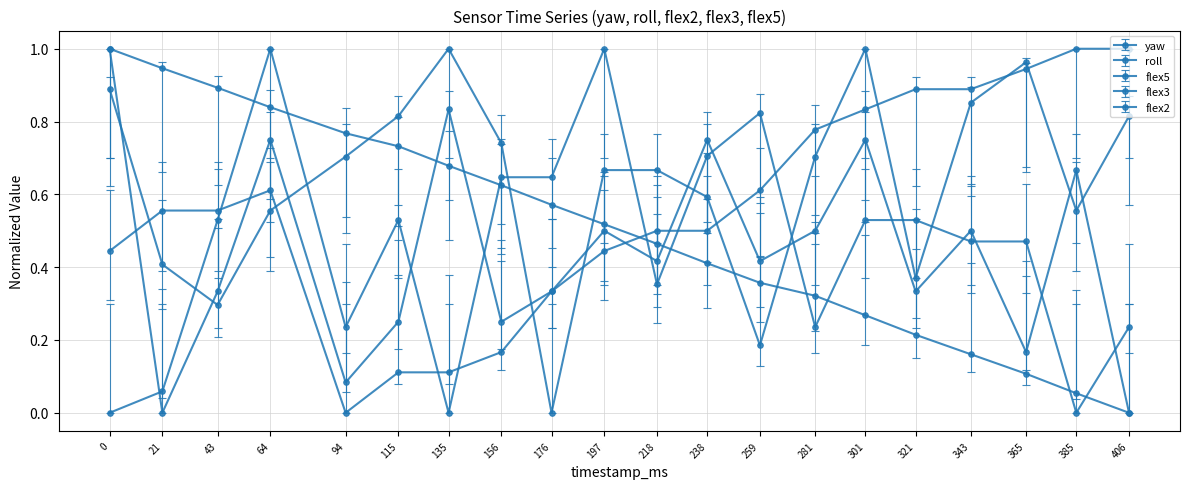

How many distinct data groups are displayed?

5